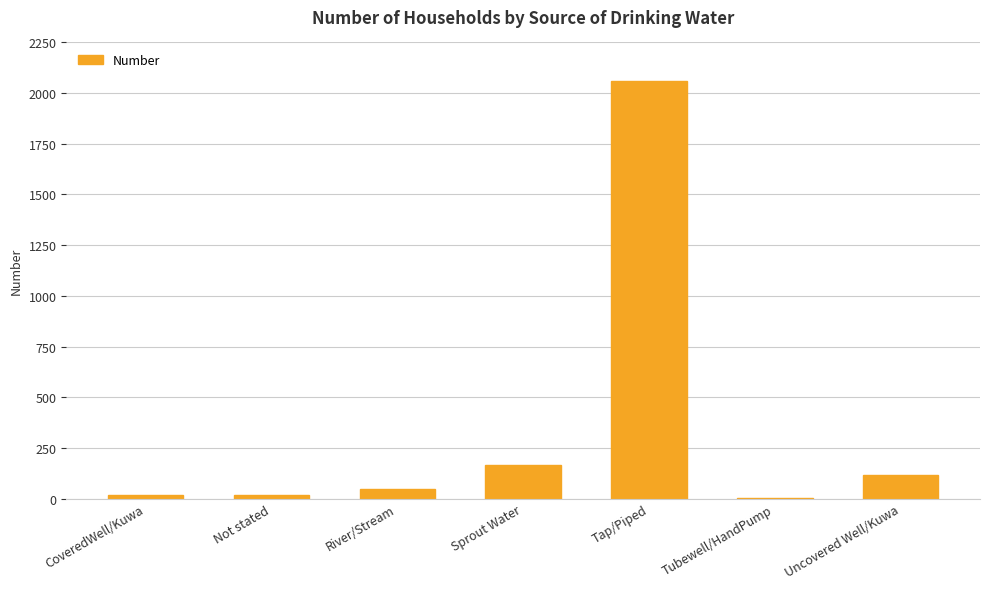

Is it true that the value at Not stated is 16?

True